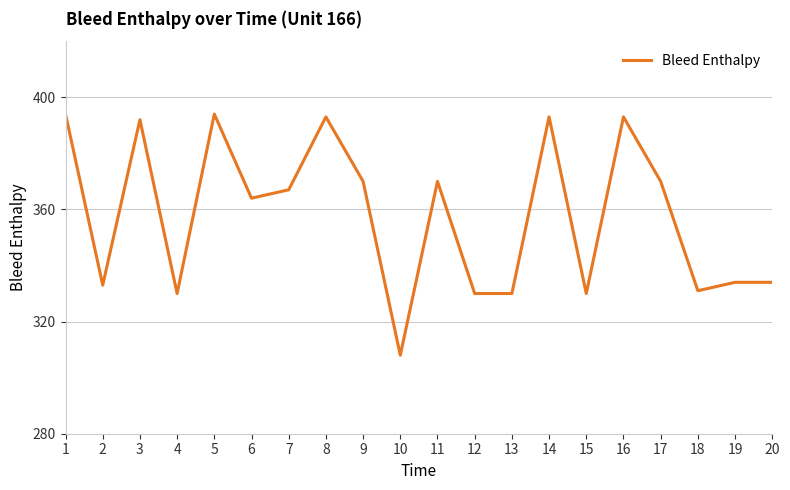

What is the minimum value shown in the chart?

308